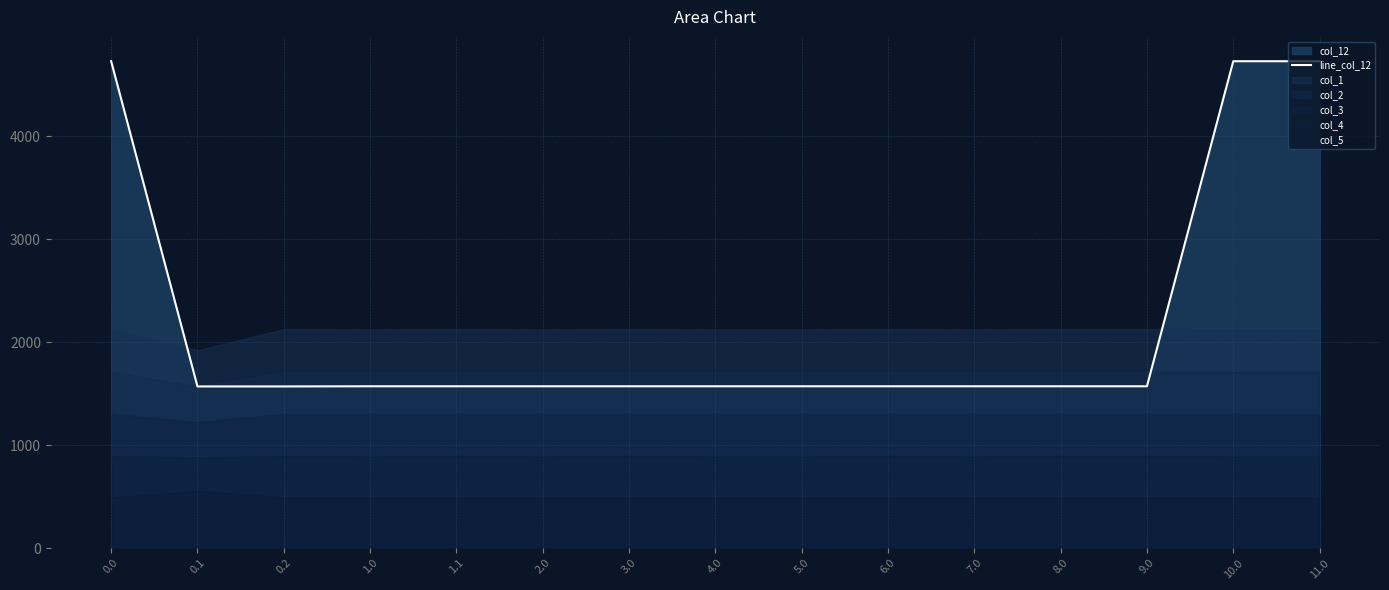

Reading left to right, list all the values displayed in this chart.

4728.3	1569.4	1569.4	1570.9	1570.9	1570.9	1570.9	1570.9	1570.9	1570.9	1570.9	1570.9	1570.9	4728.3	4728.3